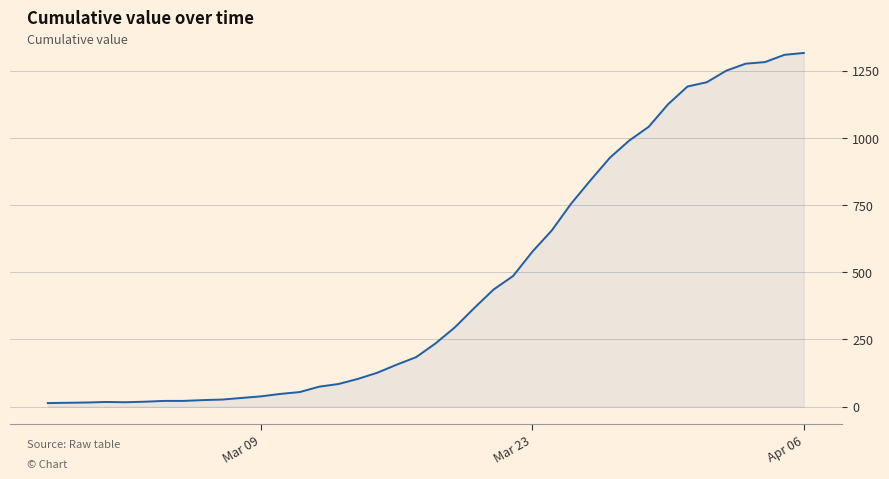

What is the difference between the maximum and minimum values?

1304